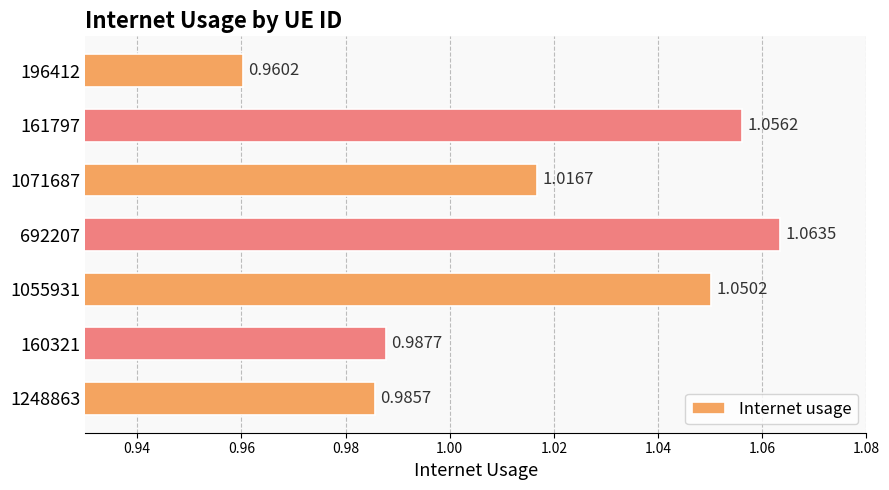

What is the sum of all values?

7.1